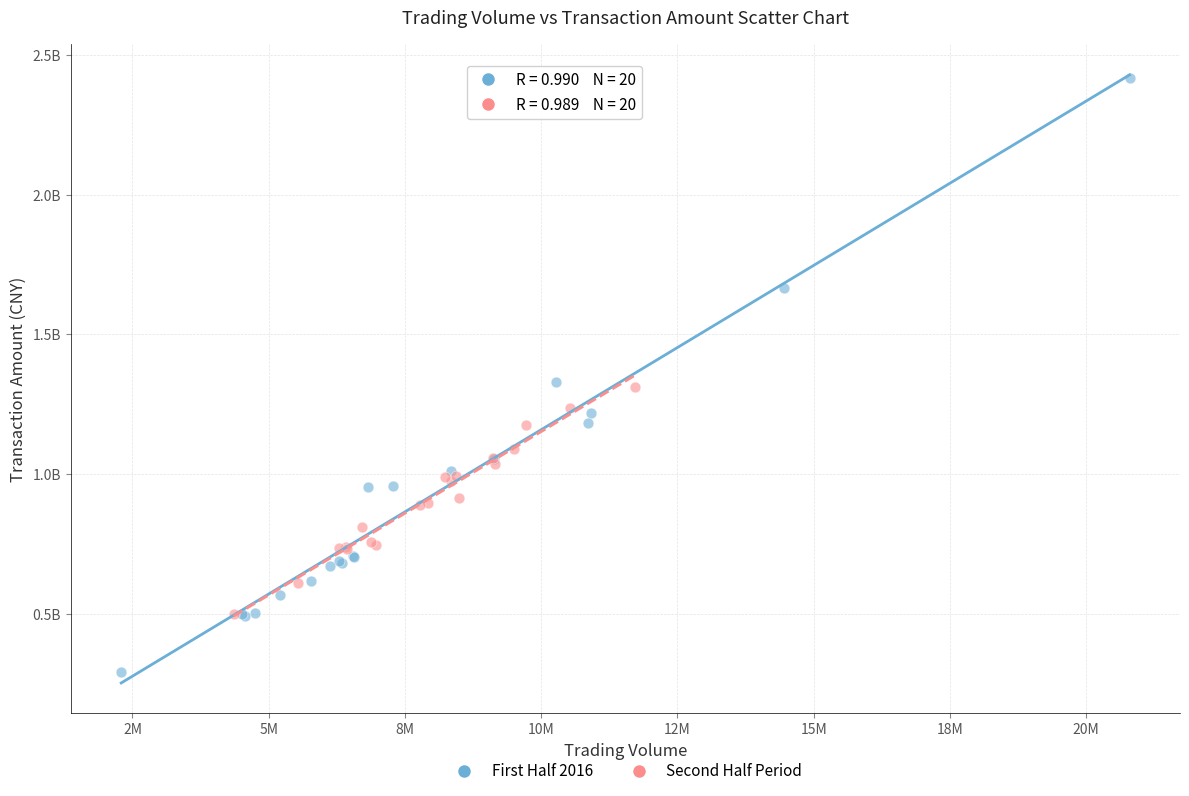

What are all the series names shown in the legend?

First Half 2016, Second Half Period